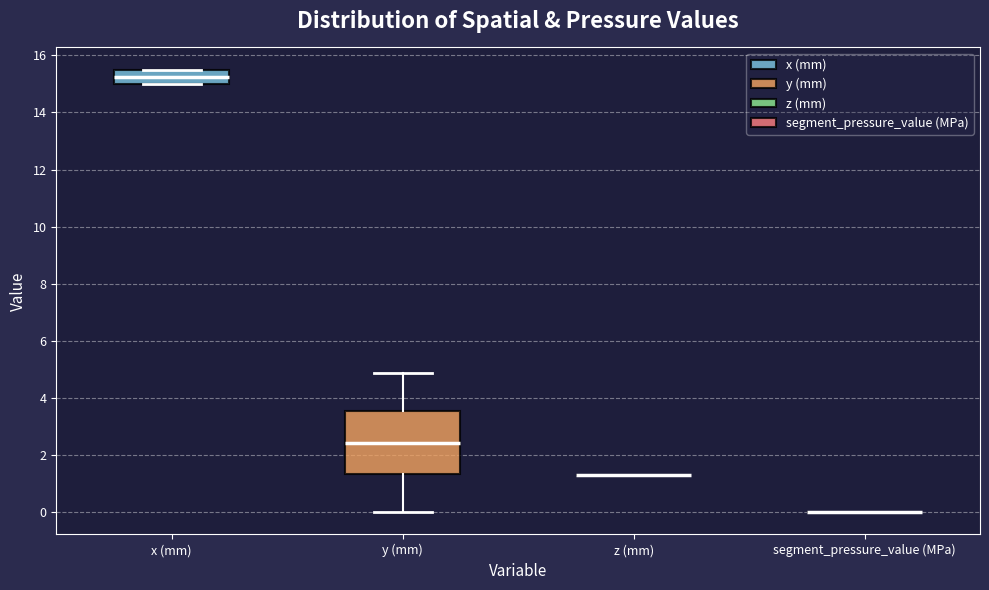

Comparing the boxes themselves (not the whiskers), which one is the tallest?

y (mm)